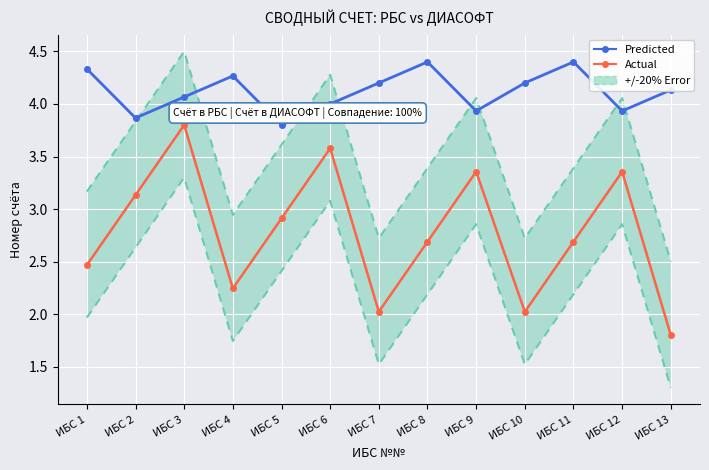

What is the difference between the Actual values at ИБС 13 and ИБС 6?

1.8